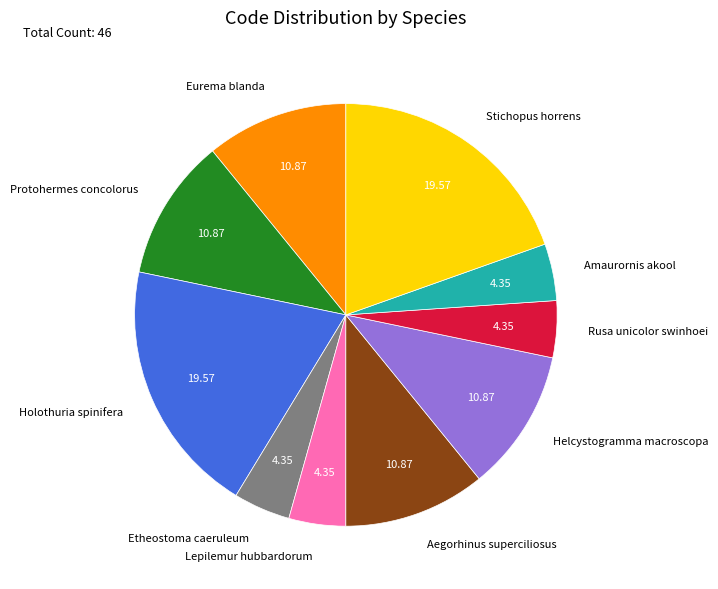

Is the sum of Holothuria spinifera and Protohermes concolorus greater than half?

No